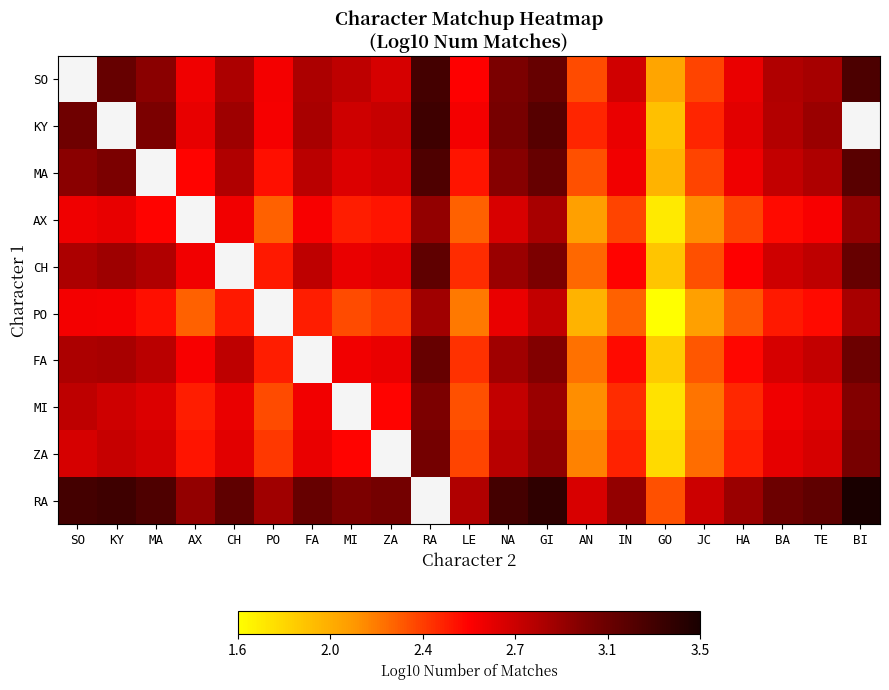

Where does the FA series first go above 2?

SO